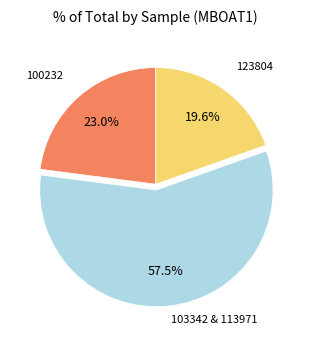

Is there any slice that represents more than half of the pie?

Yes